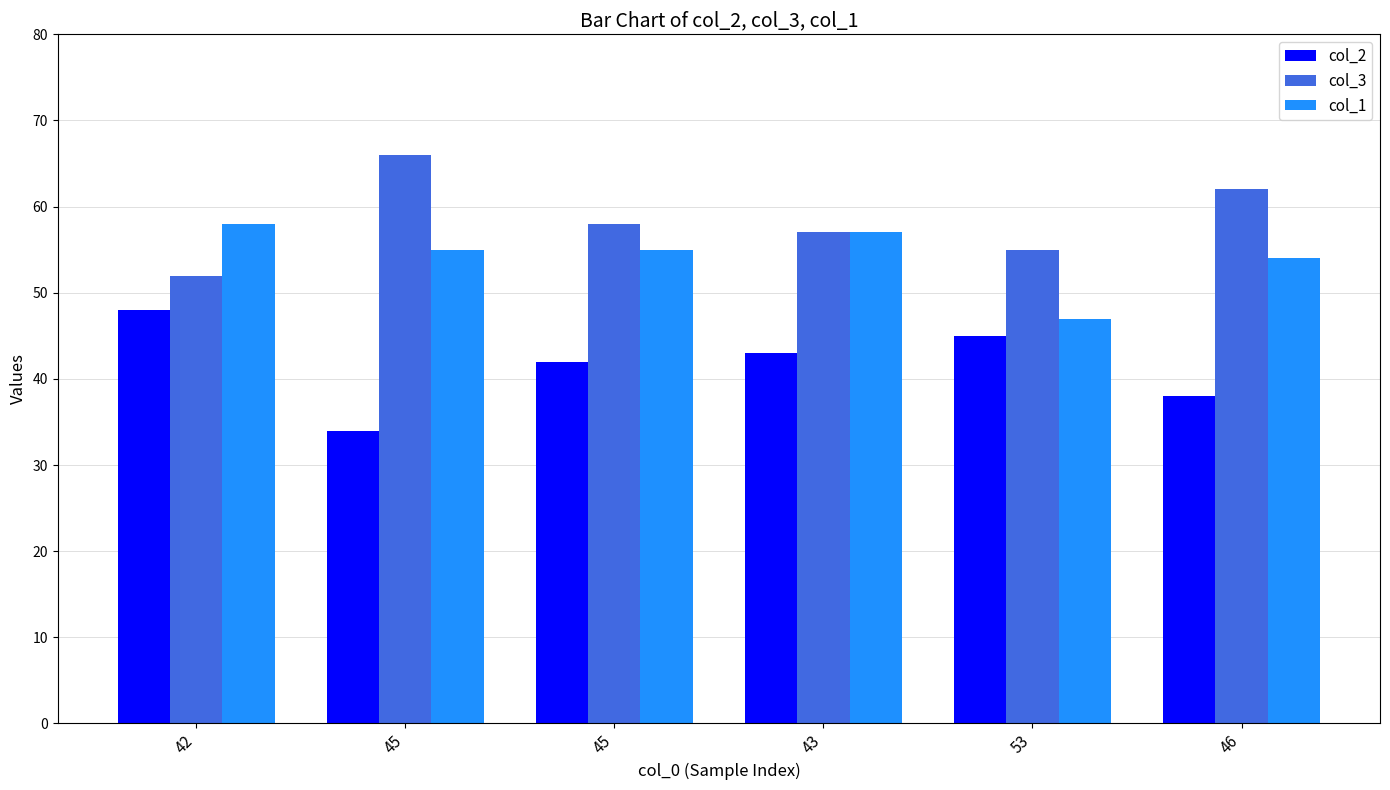

Rank the series by their maximum value, from highest to lowest.

col_3, col_1, col_2